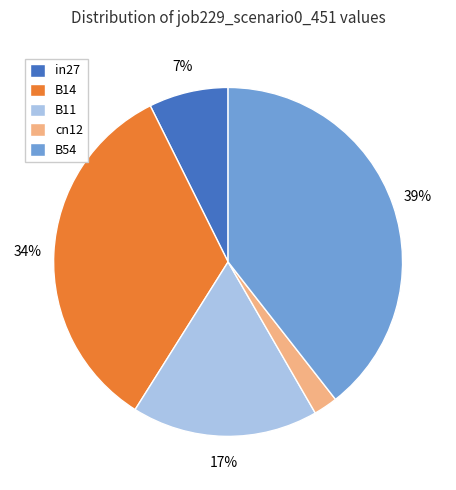

To the nearest percent, what portion does B54 represent?

39%